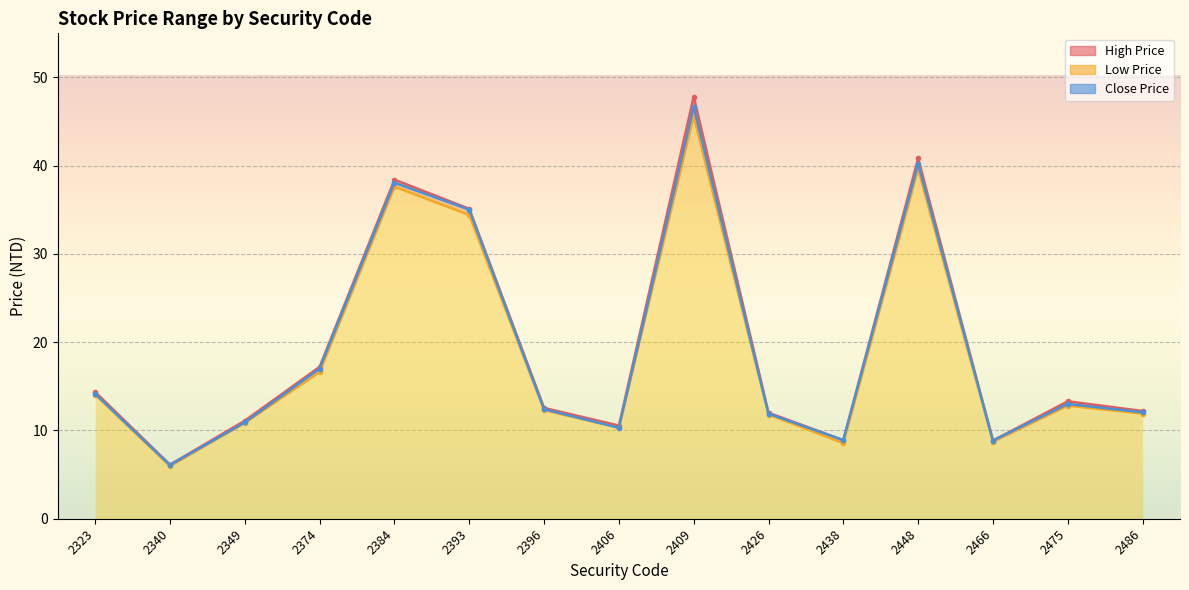

Where is the first local minimum for Low Price?

2340